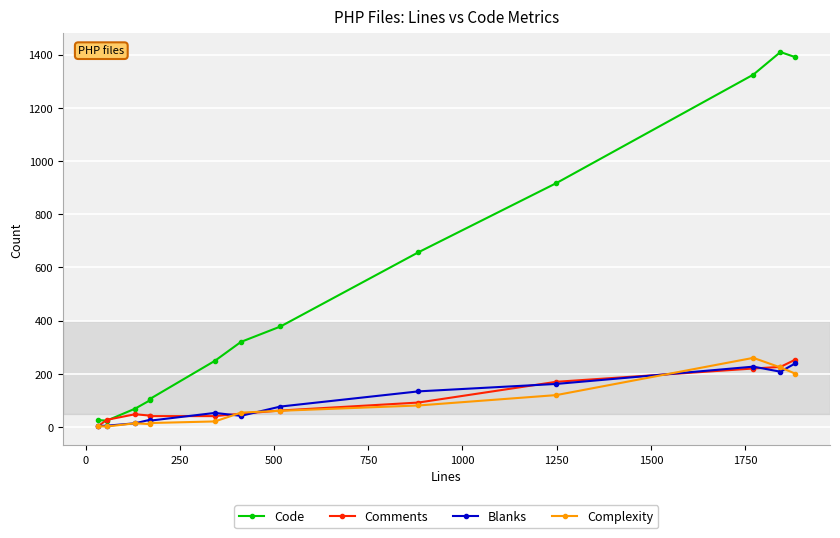

In Blanks, how many points are lower than both neighbors (excluding endpoints)?

3